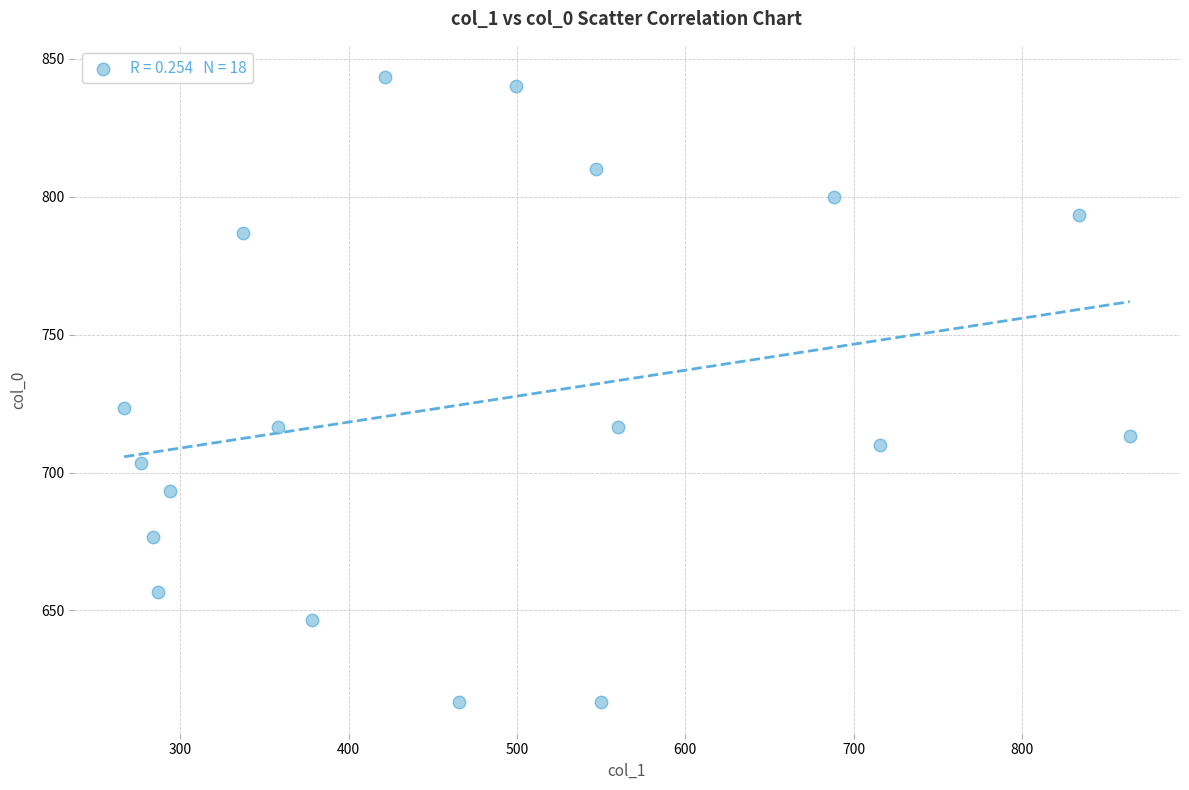

What Y value in the scatter plot is closest to 730?

723.3